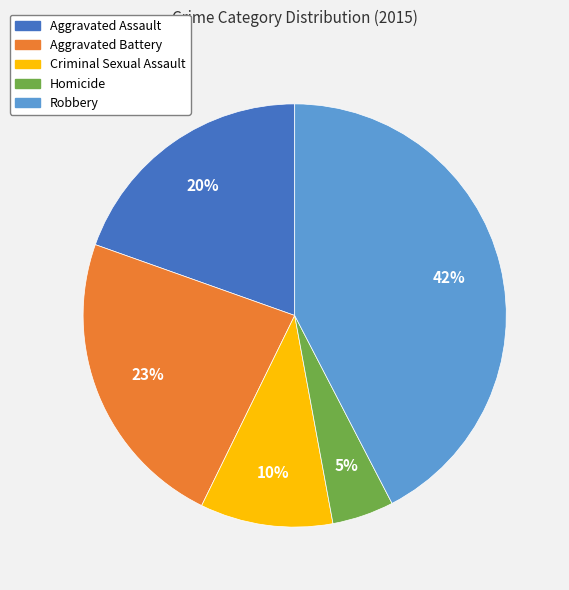

Is it true that Homicide is 5% of the pie?

True